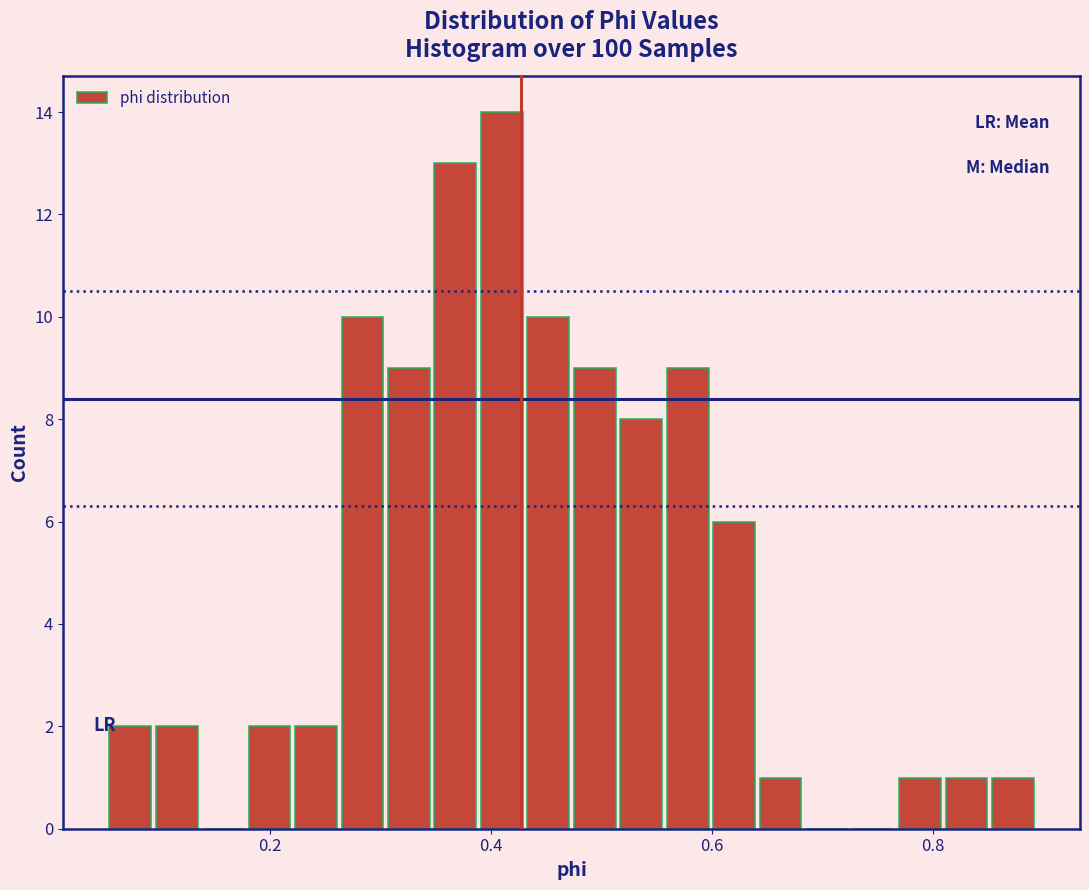

Read against the x-axis, roughly where is the centre of the tallest bar?

0.40